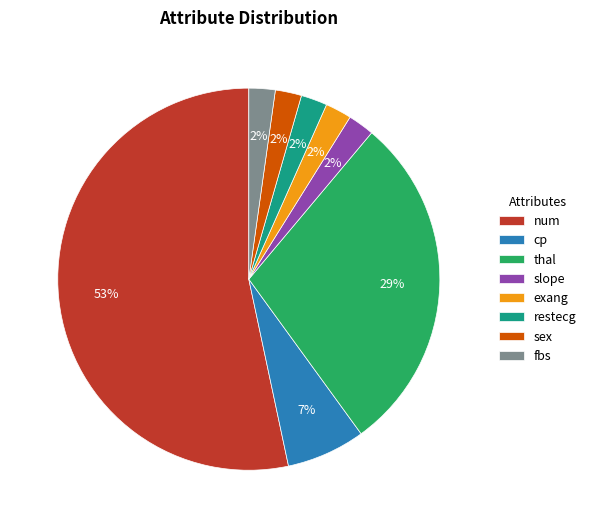

True or false: sex accounts for 13% of the total.

False